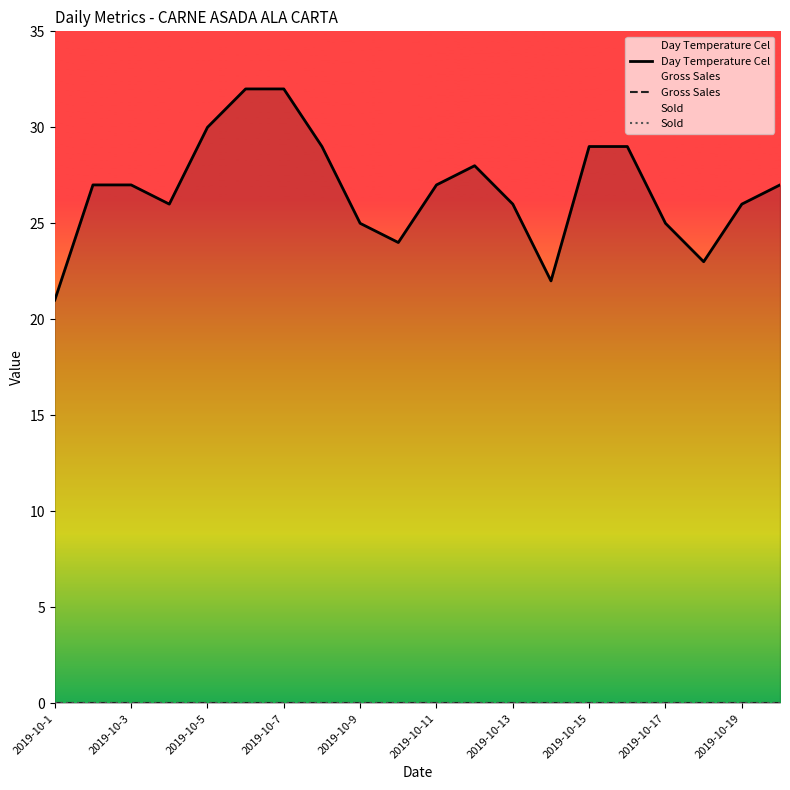

What is the maximum value for Day Temperature Cel?

32